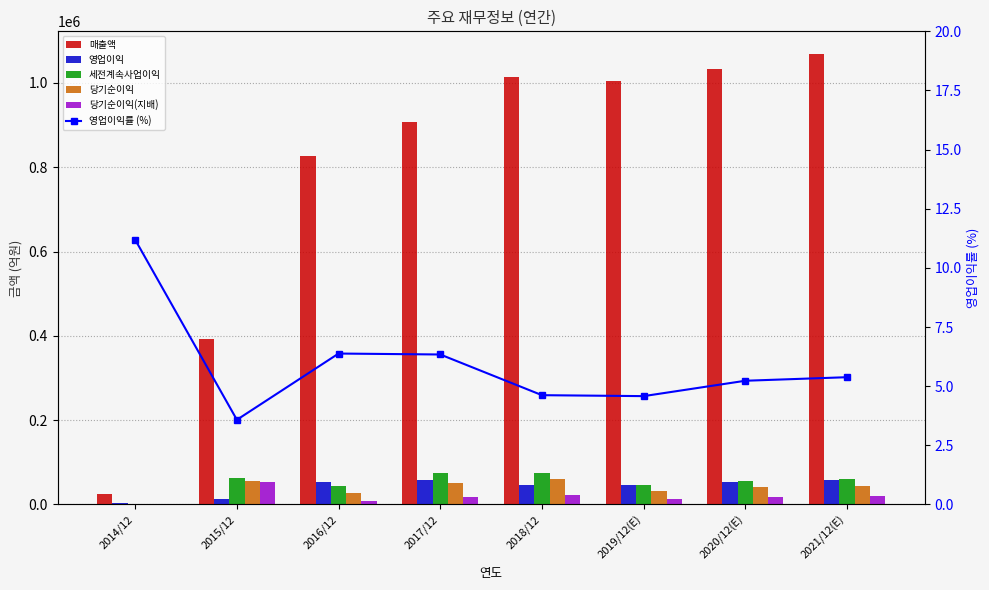

List the series in order of their peak value, lowest first.

영업이익률 (%), 당기순이익(지배), 영업이익, 당기순이익, 세전계속사업이익, 매출액